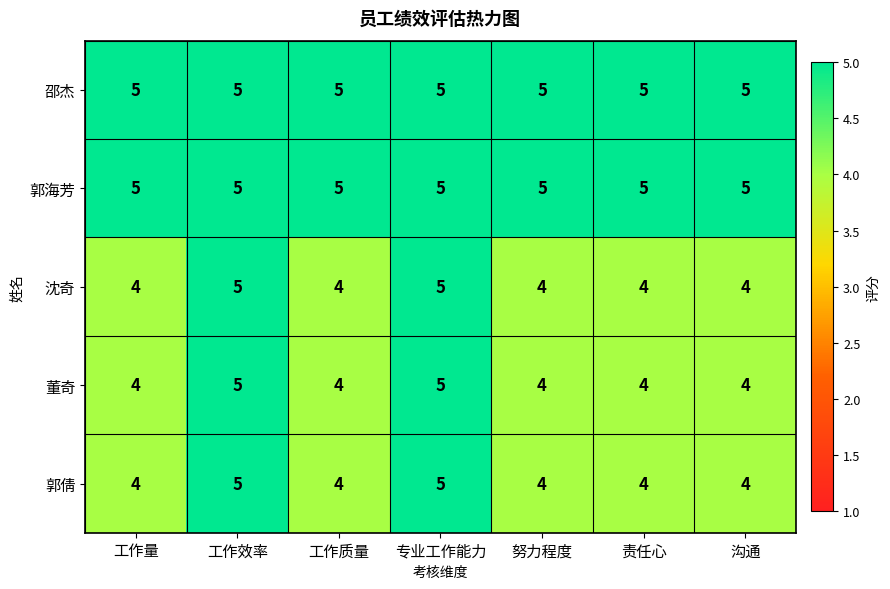

How many 郭倩 values are between 4 and 5?

7